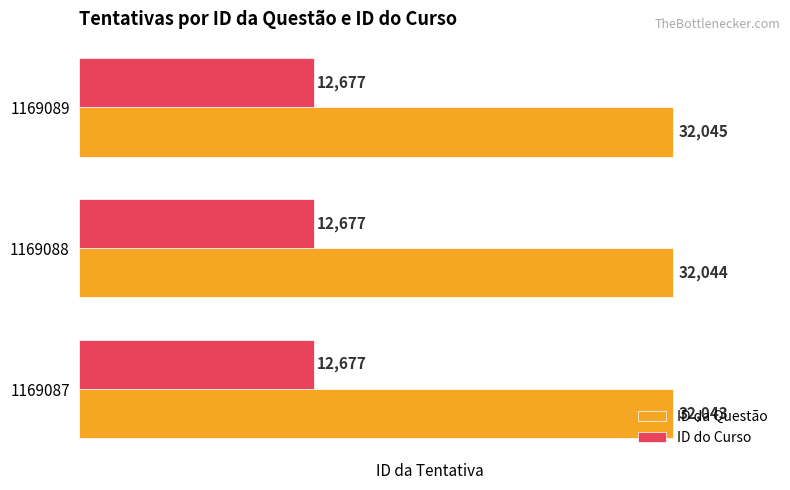

Which series changed the most between 1169087 and 1169088?

ID da Questão